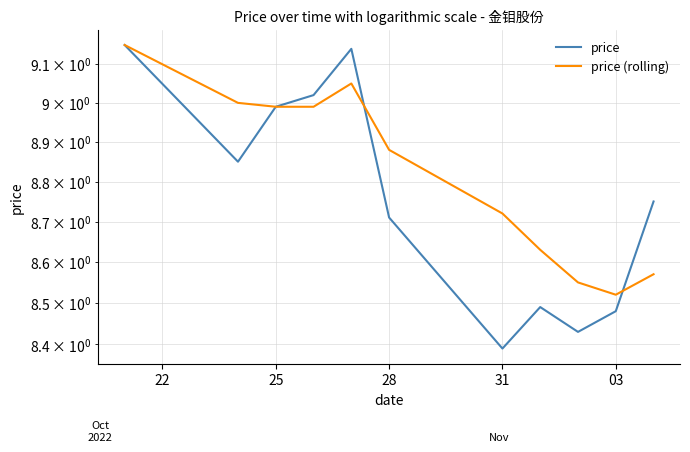

What is the difference between the maximum and second lowest values in the price series?

0.7